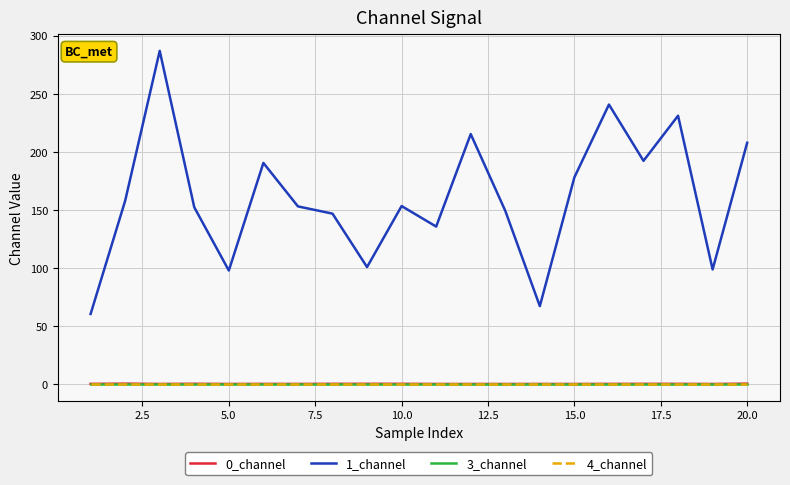

At how many categories does at least one series exceed 55?

20